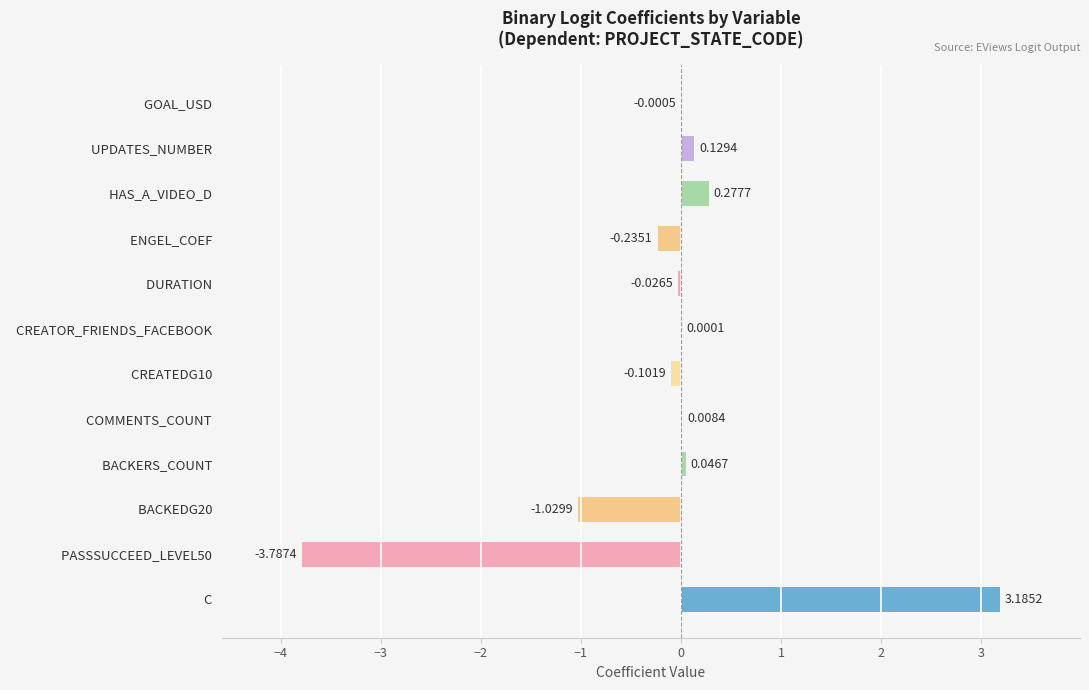

What is the sum of all values?

-1.5